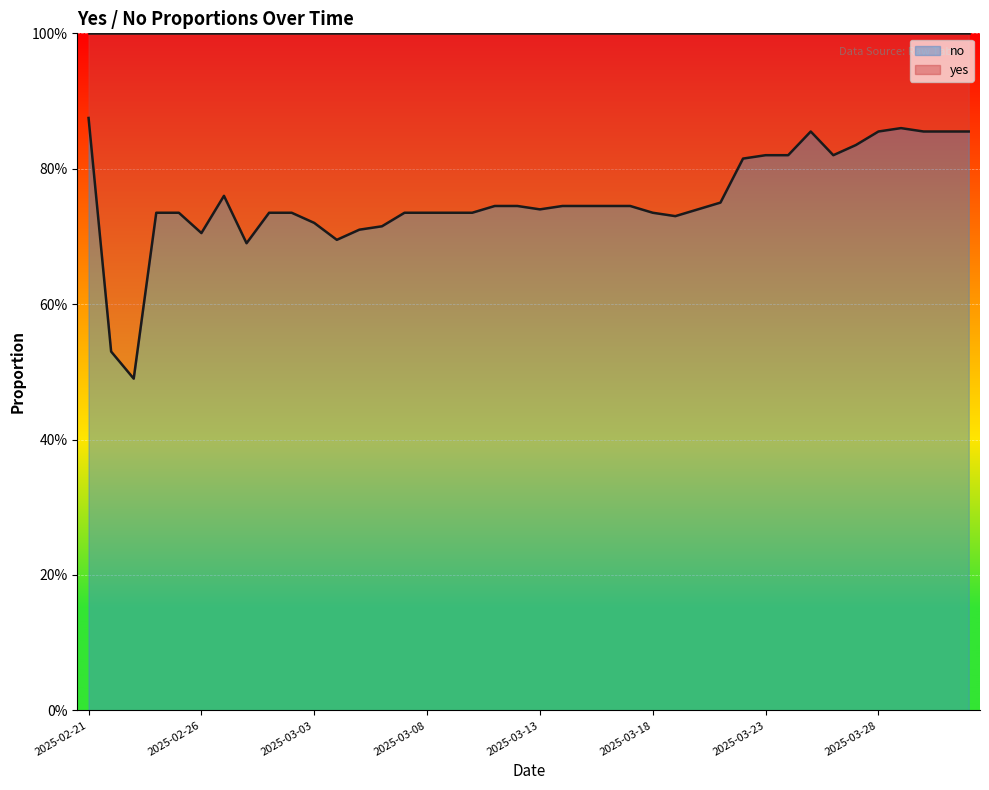

What is the label of the 32nd point from the left?

2025-03-24